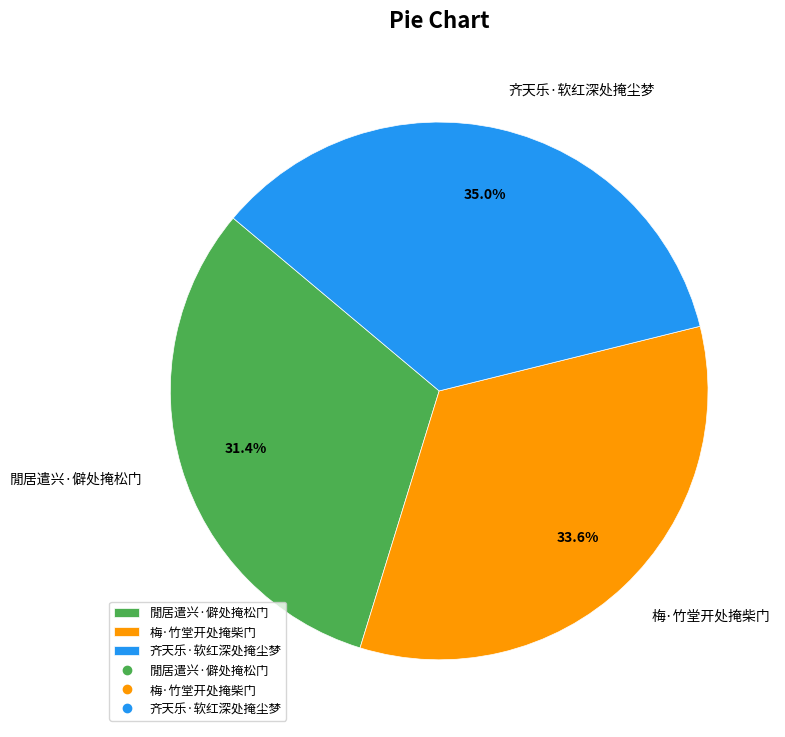

Does 閒居遣兴·僻处掩松门 account for over 50% of the chart?

No